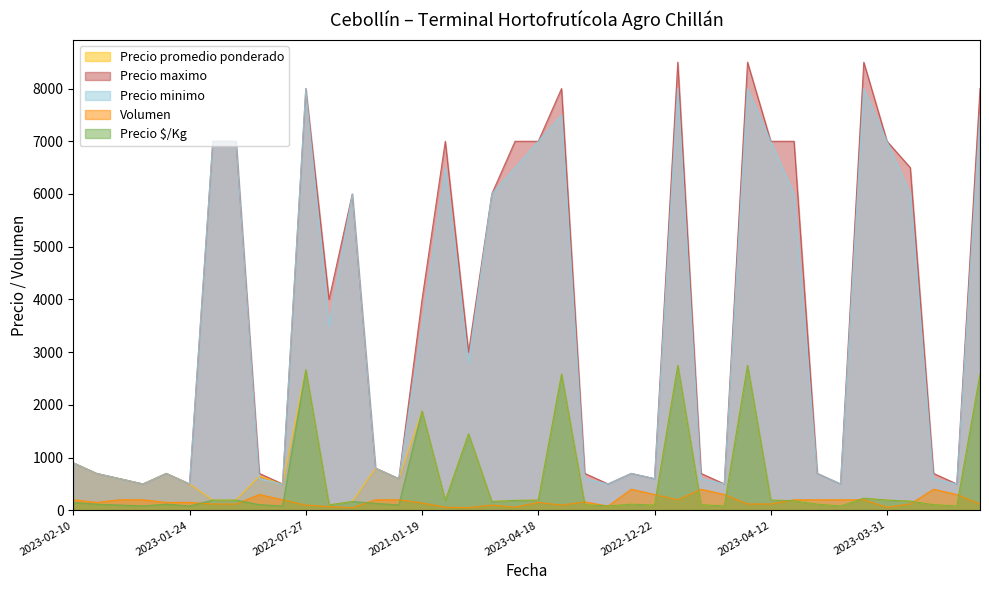

What is the spread (max minus min) of values at 2022-12-22?

500